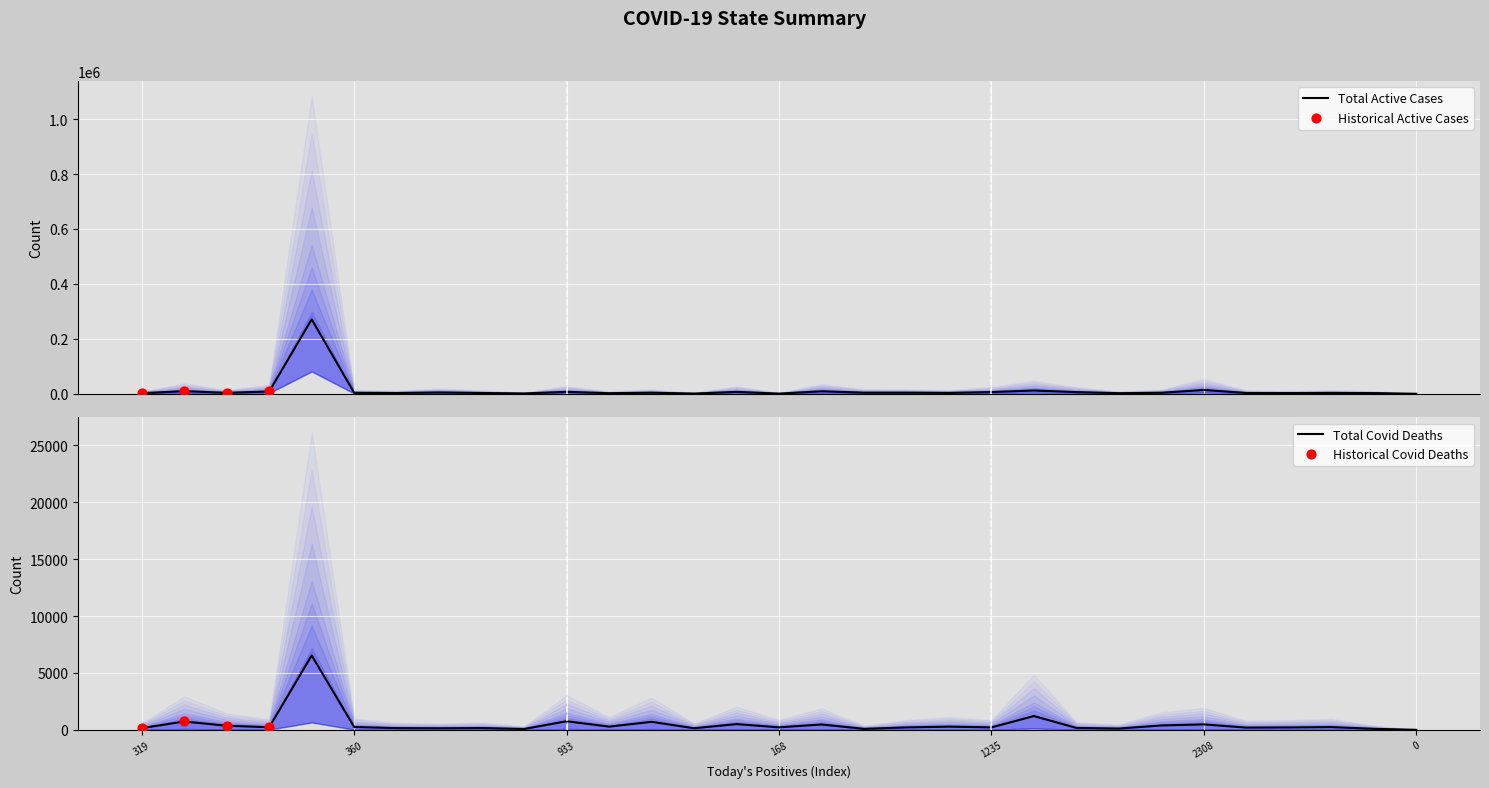

Which series has the largest total across all categories?

Total Active Cases